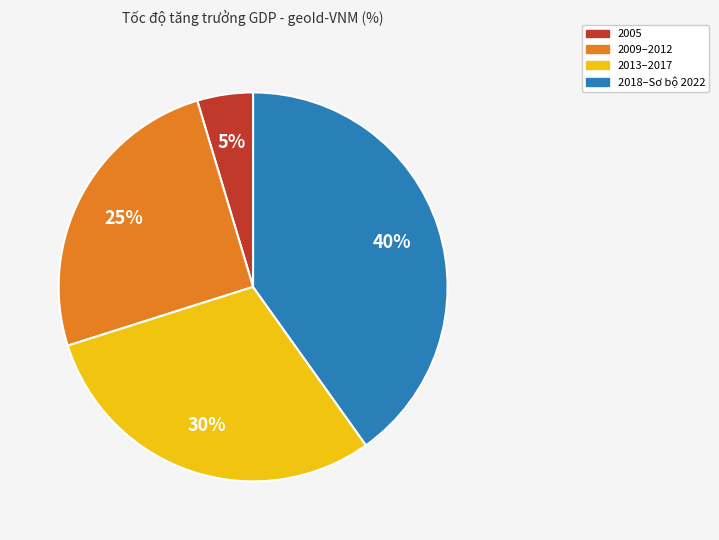

Is it true that 2009–2012 is 25% of the pie?

True